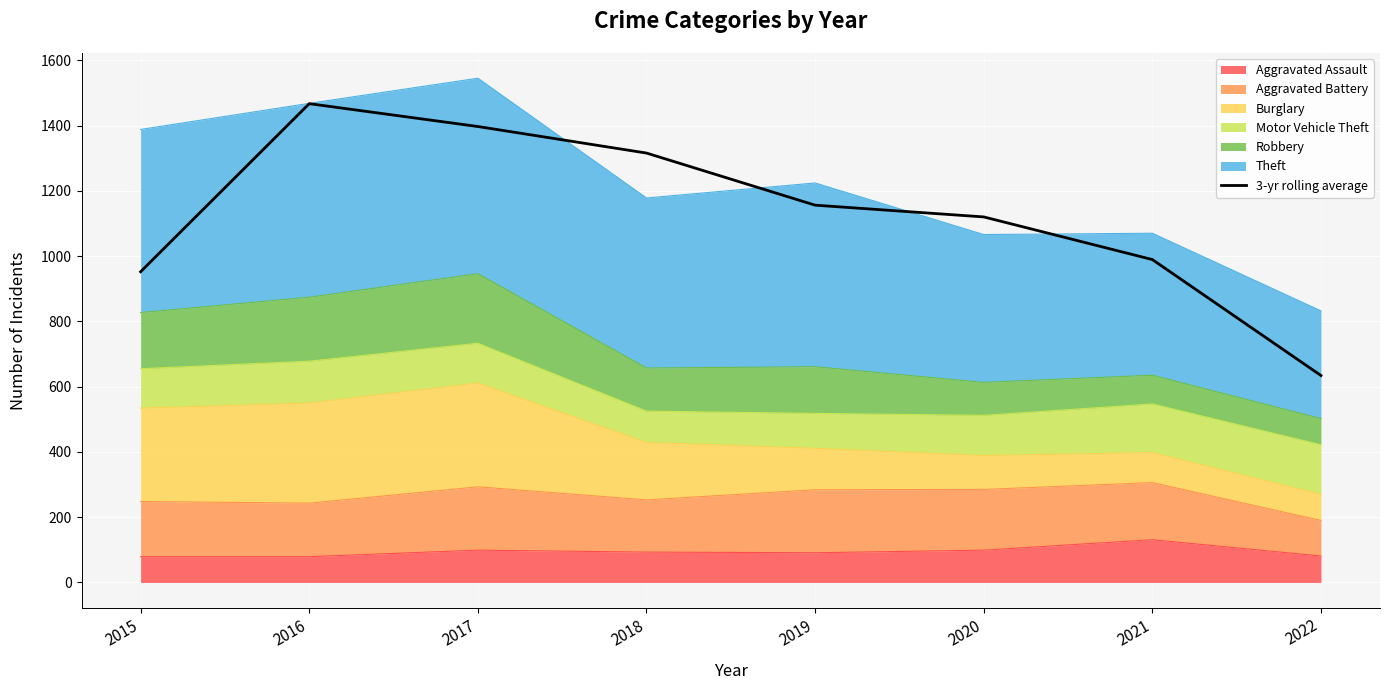

How many data points are less than 1156?

4